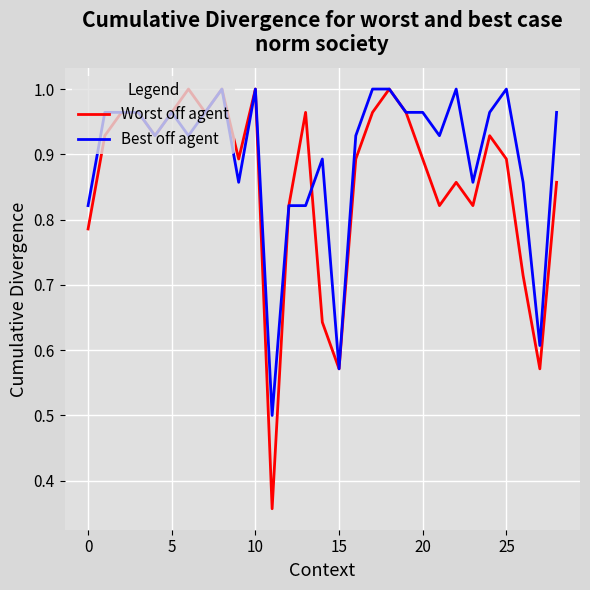

Which series has the widest spread of values?

Worst off agent